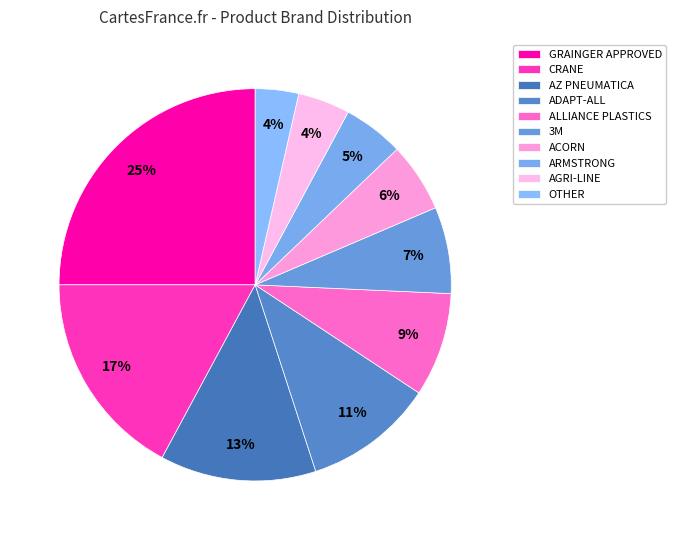

Is there any slice that represents more than half of the pie?

No